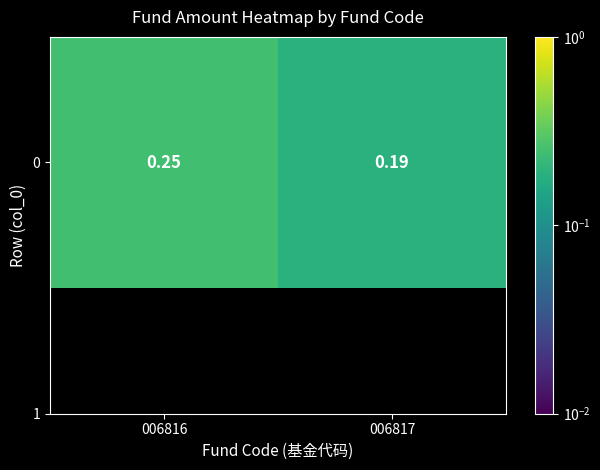

Reading left to right, transcribe all the data shown in this chart.

0.2	0.2